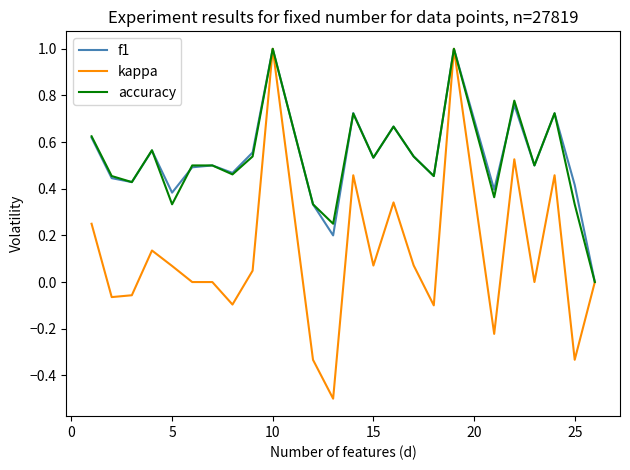

Which series has the largest range (max minus min)?

kappa